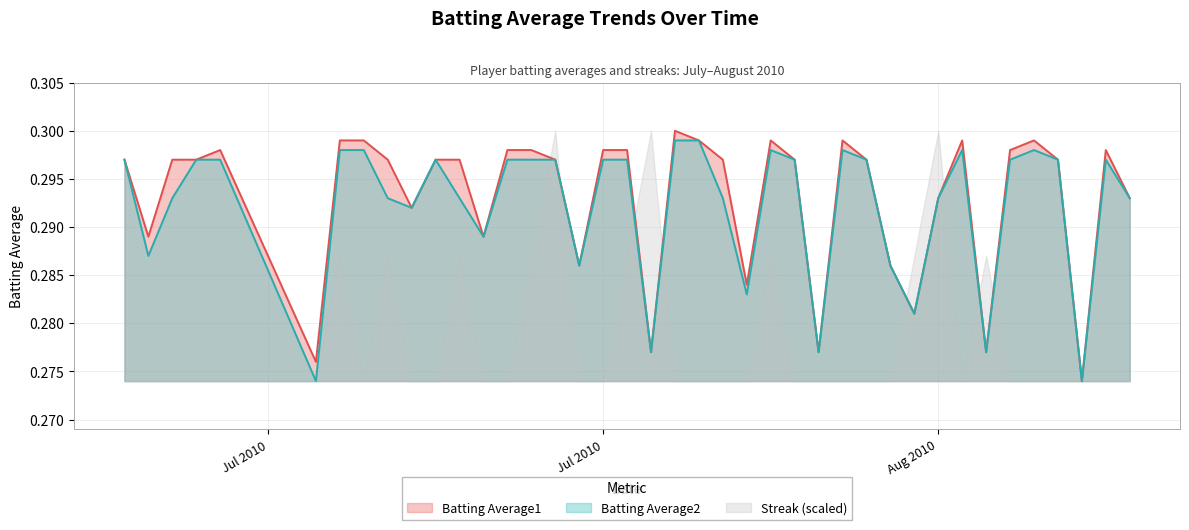

At which category does Batting Average2 reach its first local valley?

Jul 2010